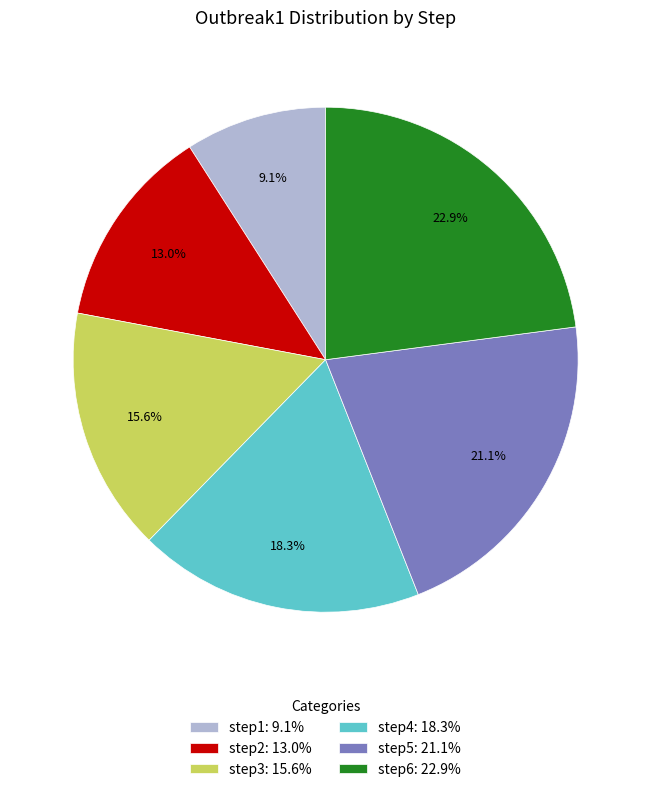

Between step3: 15.6% and step5: 21.1%, which is larger?

step5: 21.1%